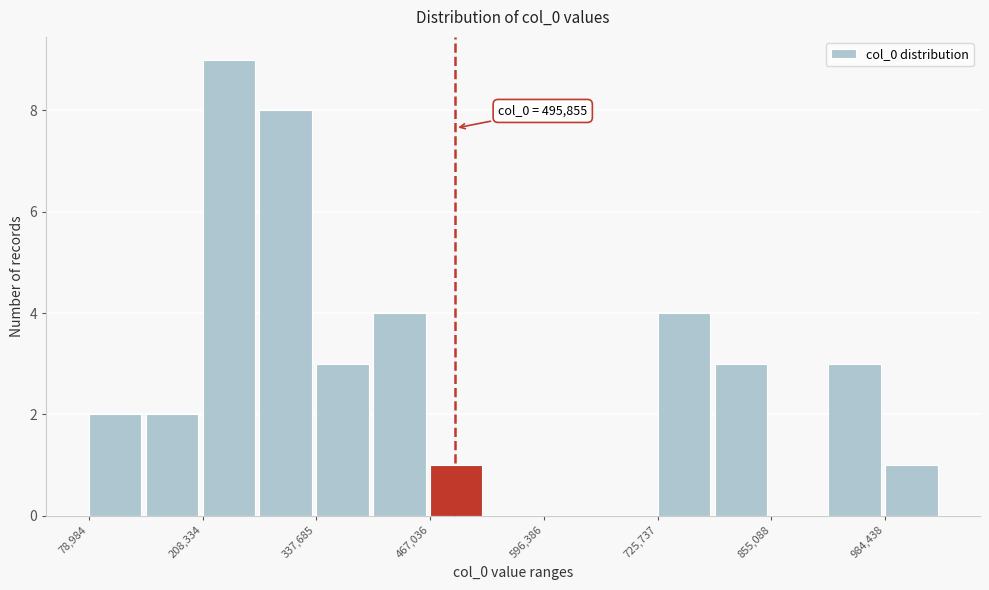

Read against the x-axis, roughly where is the centre of the tallest bar?

240000